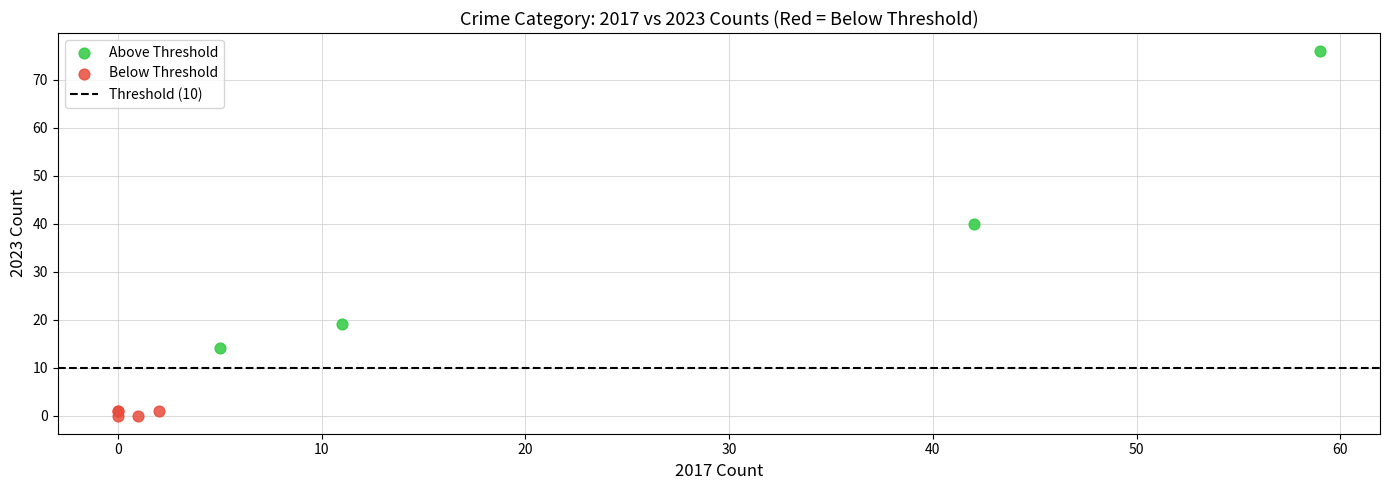

Which series has the largest Y range (max minus min)?

Above Threshold